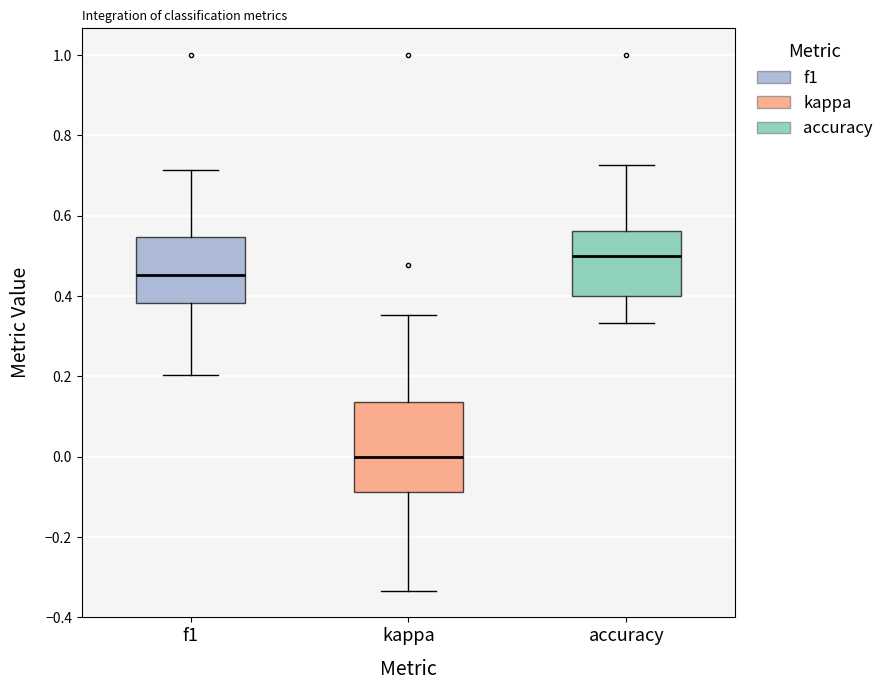

Which box has the lowest median line?

kappa